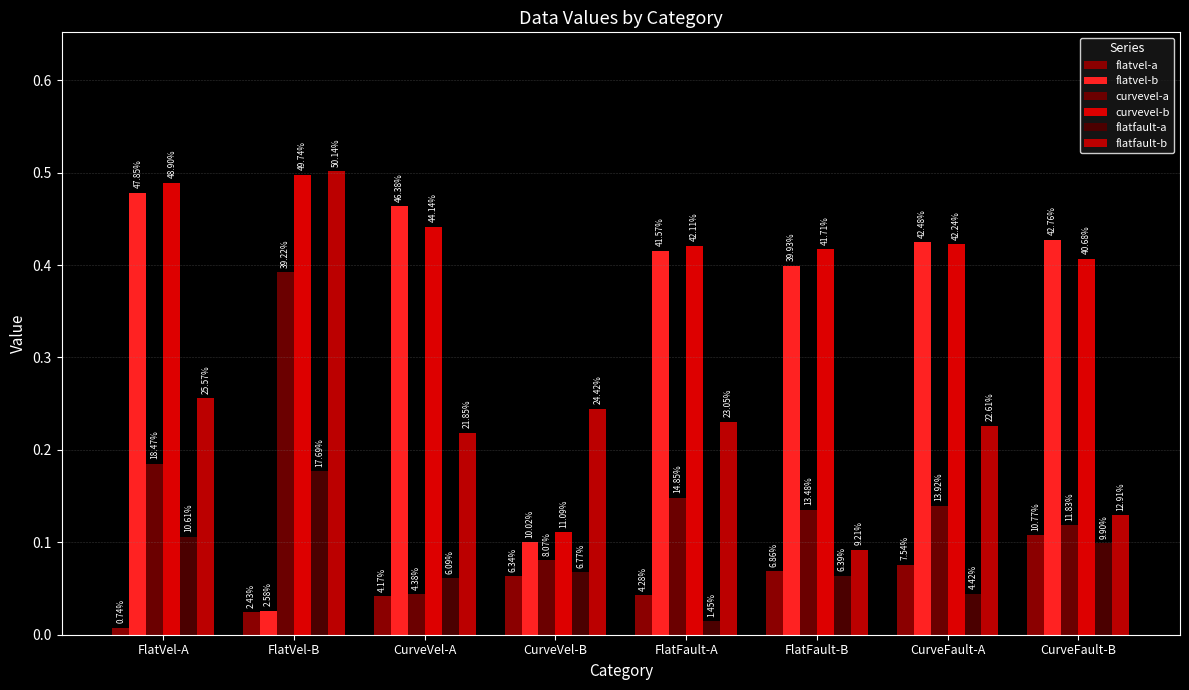

Are the bars grouped side by side (vs. stacked)?

Yes